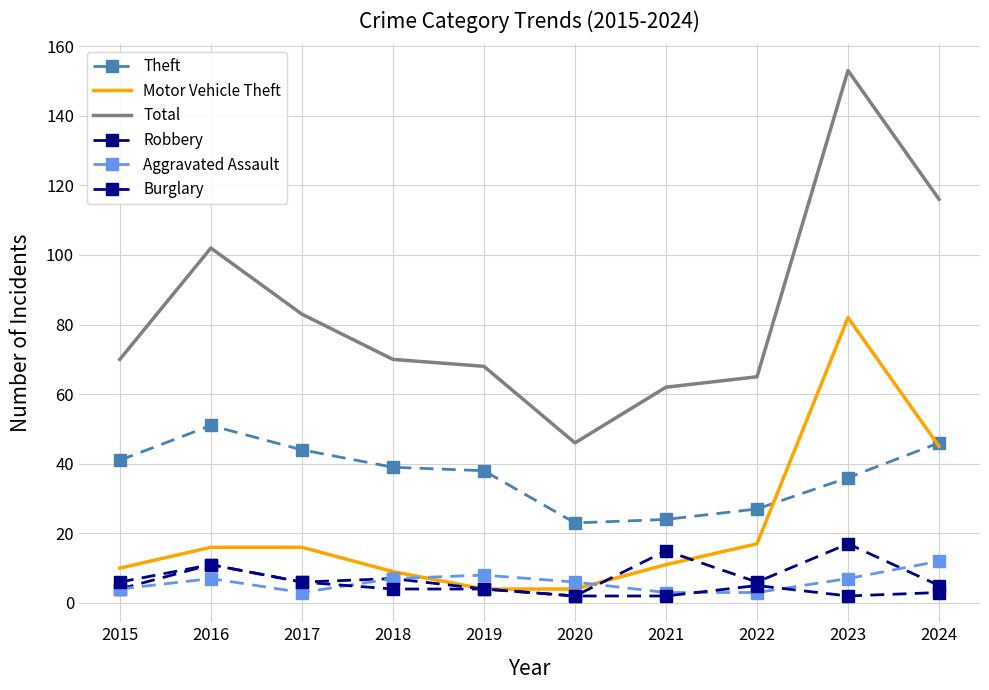

True or false: Total has more than 0 interior local peaks.

True